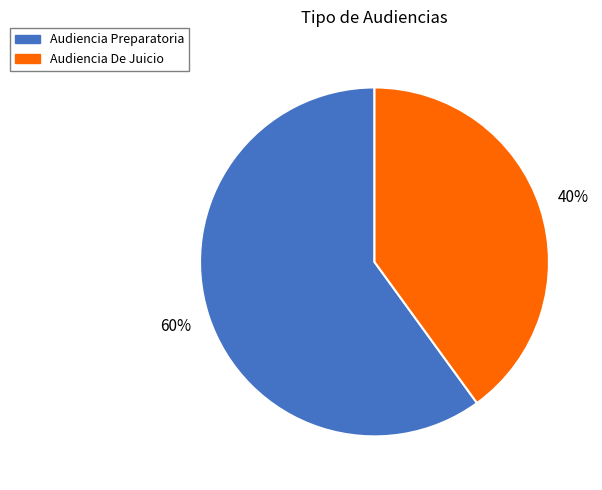

Which category has the smallest portion of the pie?

Audiencia De Juicio